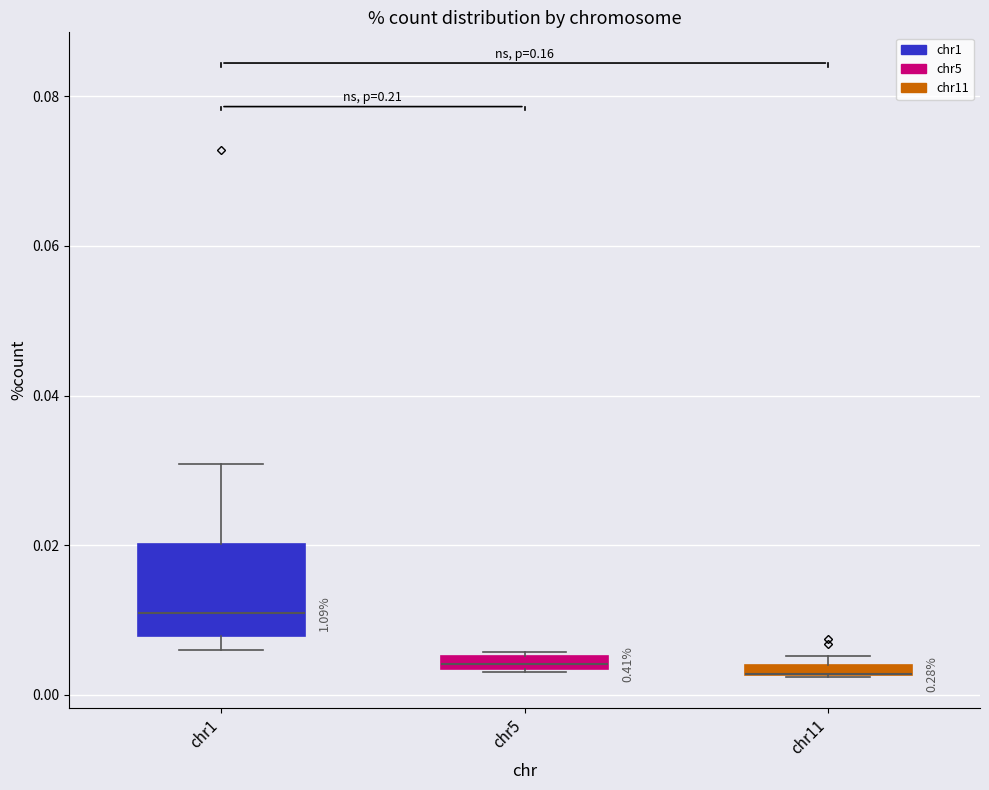

Comparing the boxes themselves (not the whiskers), which one is the tallest?

chr1